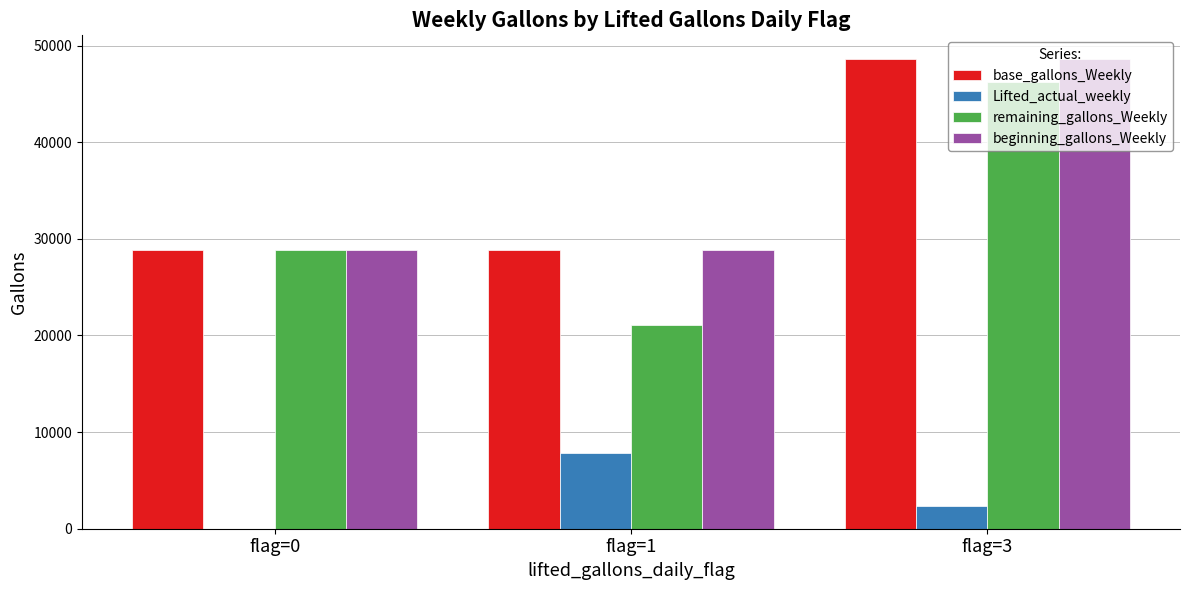

Are the bars grouped side by side (vs. stacked)?

Yes